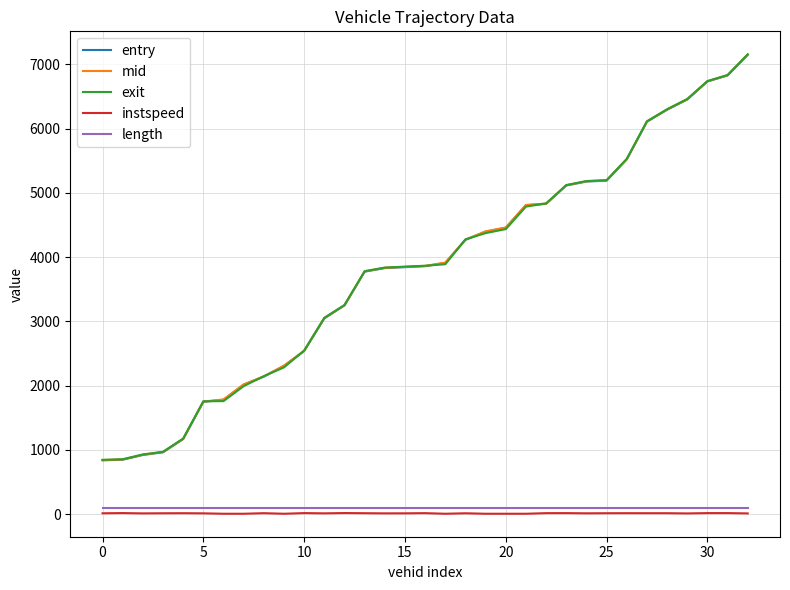

What is the lowest value of the exit series?

844.5